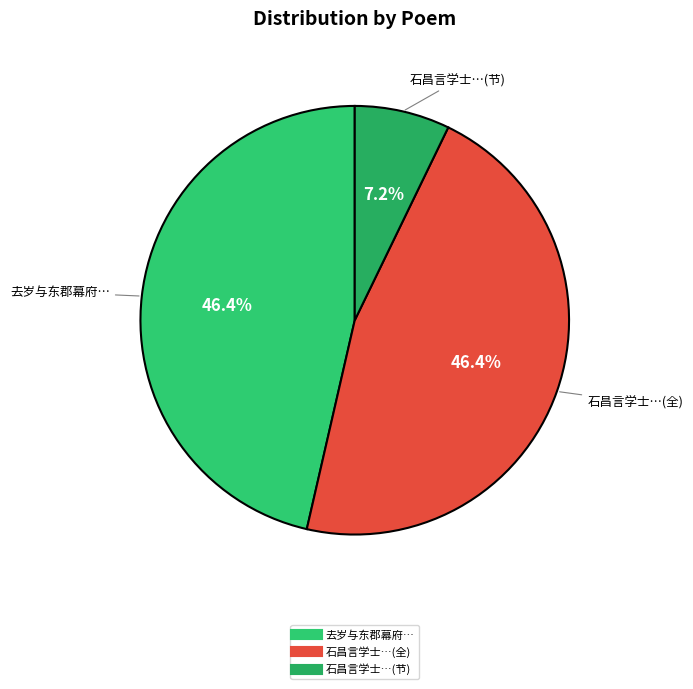

How many segments does this pie chart have?

3